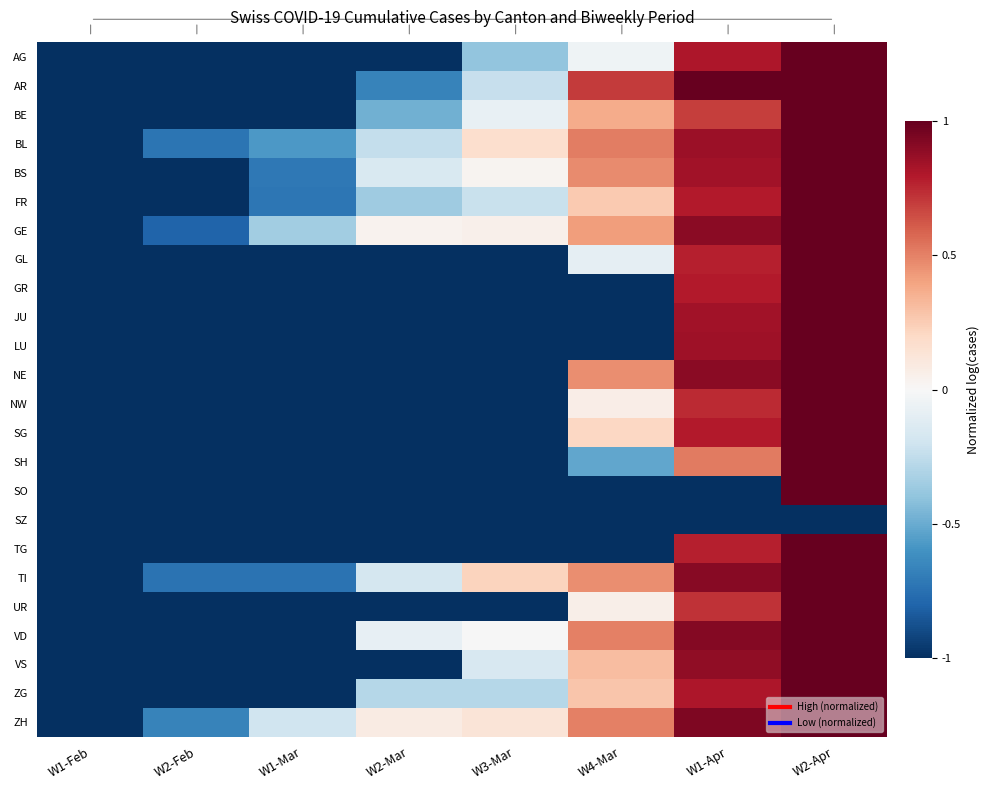

How many categories are shown in the chart?

8